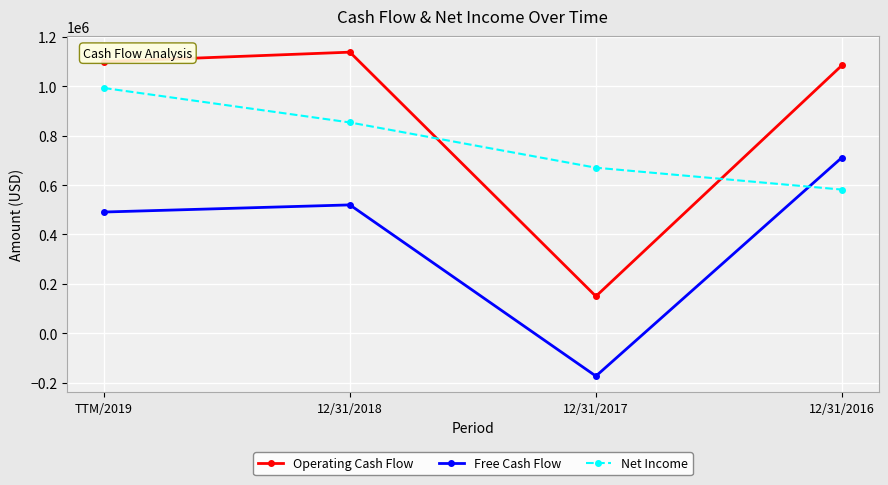

Reading left to right, extract all data points from this chart.

Operating Cash Flow: 1100202	1138631	149443	1085203
Free Cash Flow: 490876	519789	-173895	711750
Net Income: 993447	853814	670408	581812